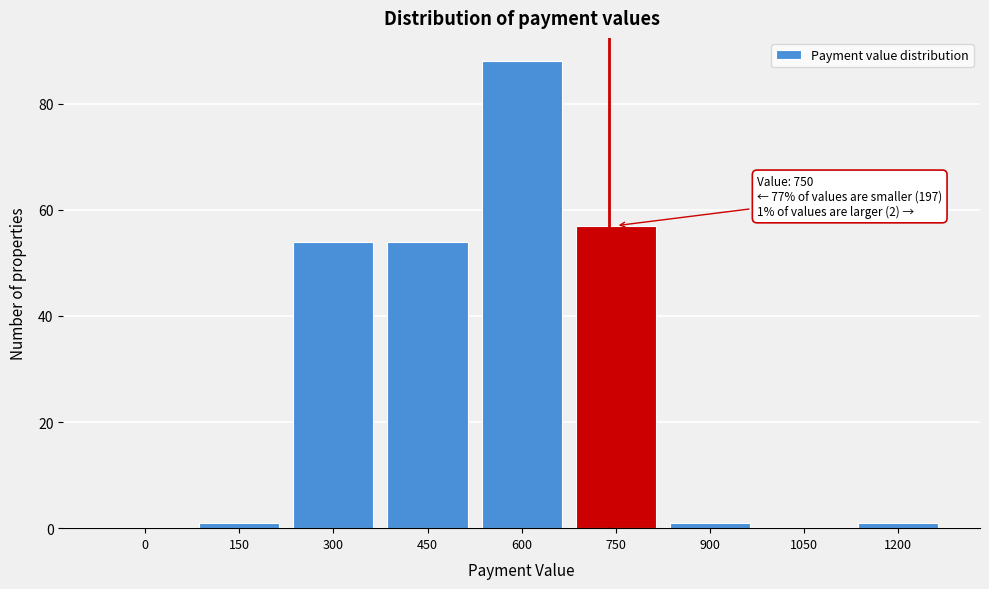

Reading left to right, transcribe all the data shown in this chart.

0=0	150=1	300=54	450=54	600=88	750=57	900=1	1050=0	1200=1